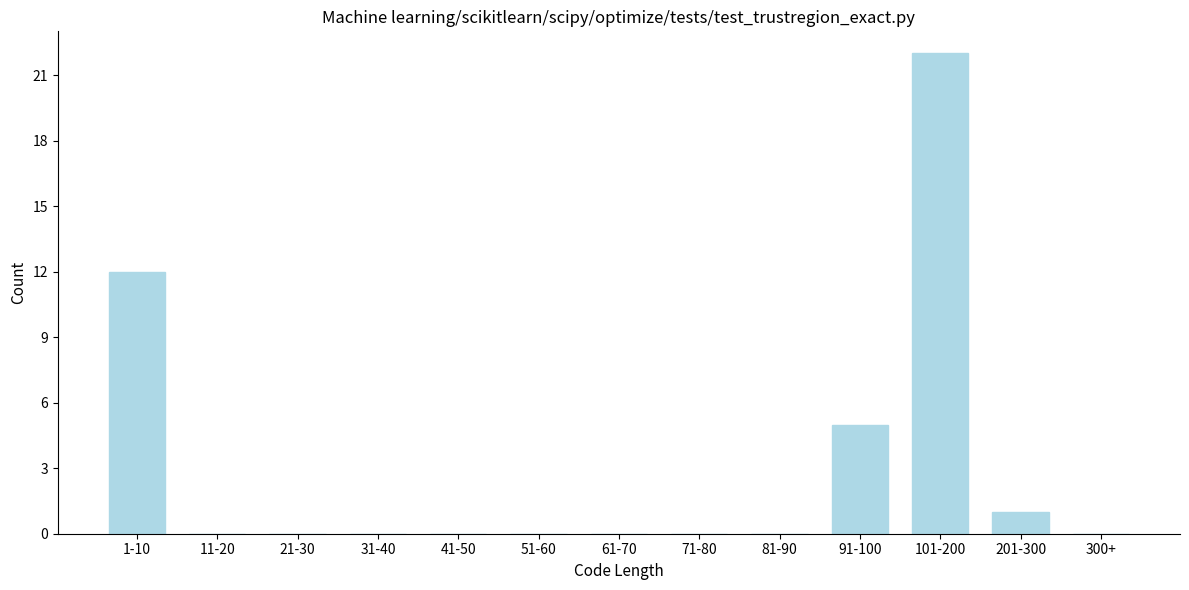

Reading left to right, transcribe all the data shown in this chart.

1-10=12	11-20=0	21-30=0	31-40=0	41-50=0	51-60=0	61-70=0	71-80=0	81-90=0	91-100=5	101-200=22	201-300=1	300+=0